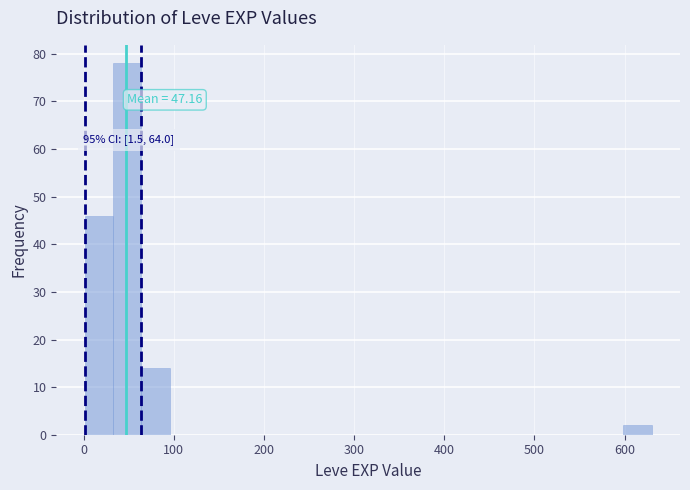

Around what value on the x-axis is the tallest bar? Give the approximate position of its centre, as read against the axis.

50